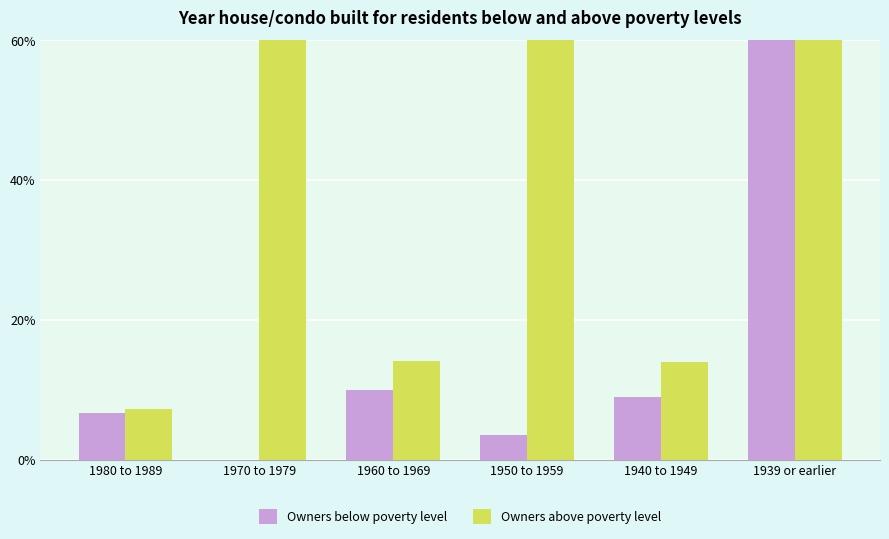

List the series in order of their overall mean, highest first.

Owners above poverty level, Owners below poverty level